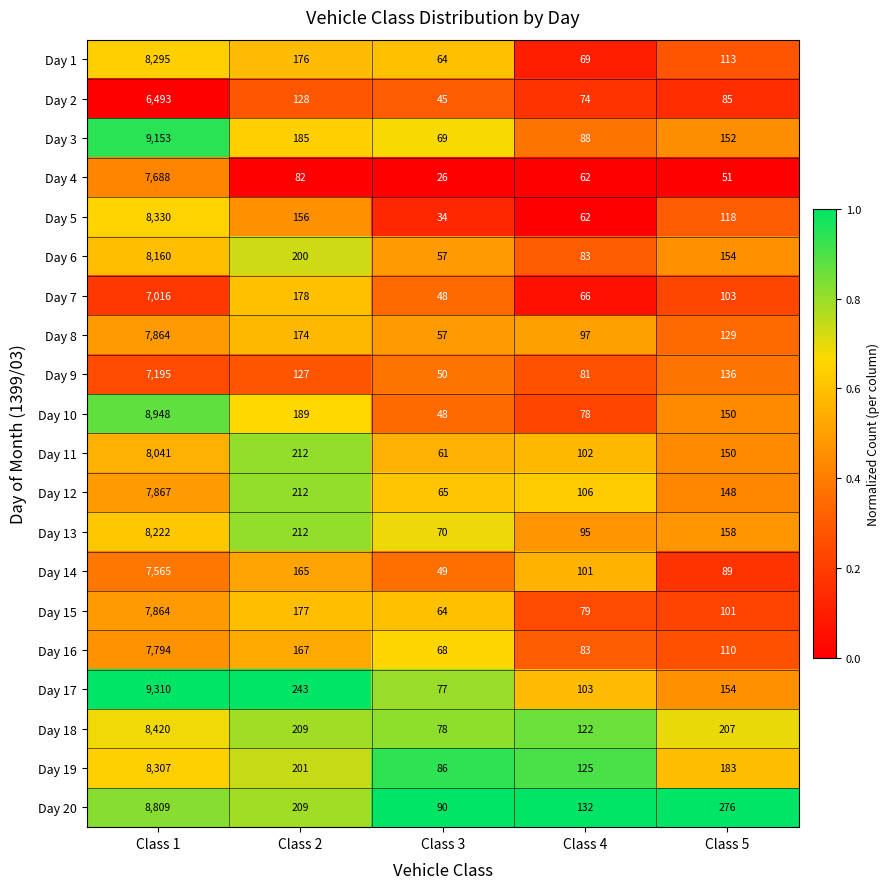

The value of Day 3 at Class 4 is 35. True or false?

False